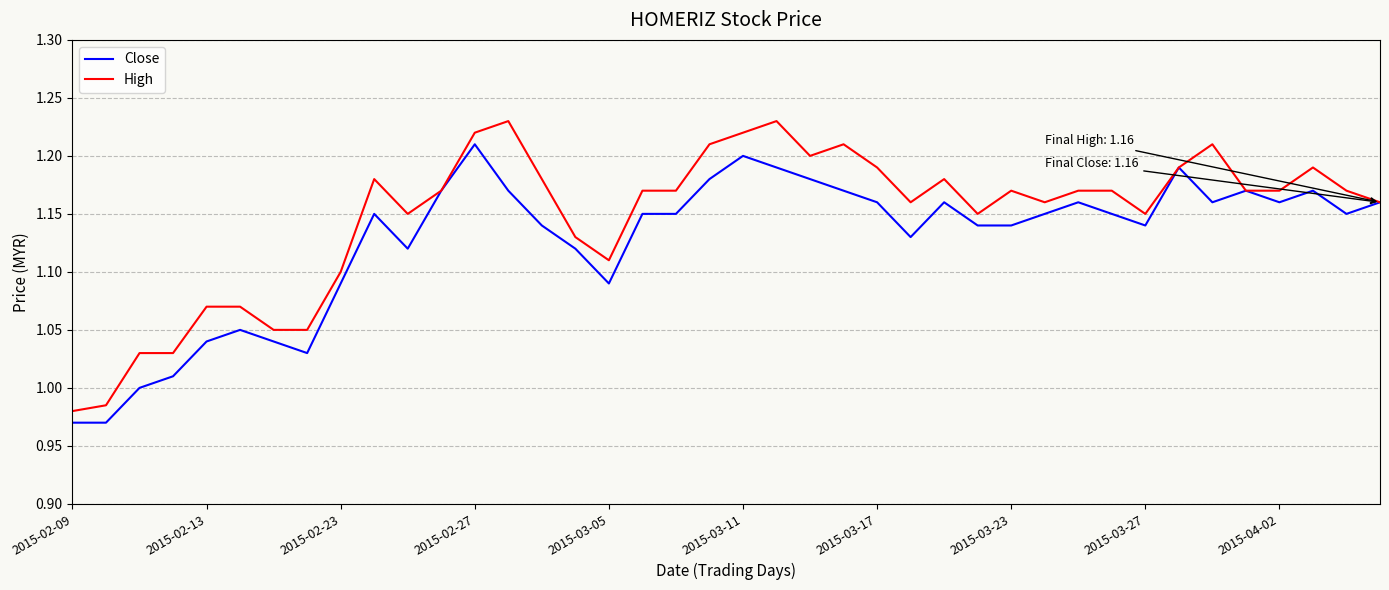

How many lines are shown in the chart?

2